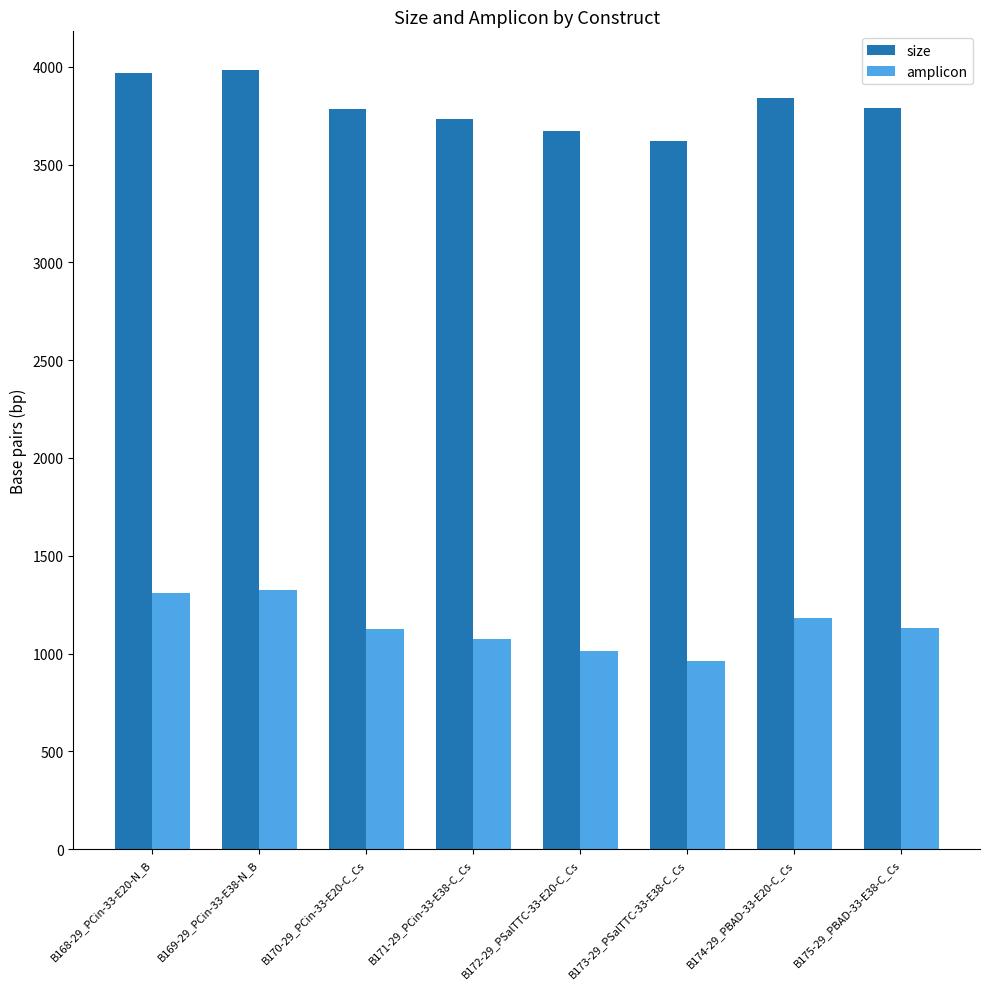

What is the spread (max minus min) of values at B174-29_PBAD-33-E20-C_Cs?

2658